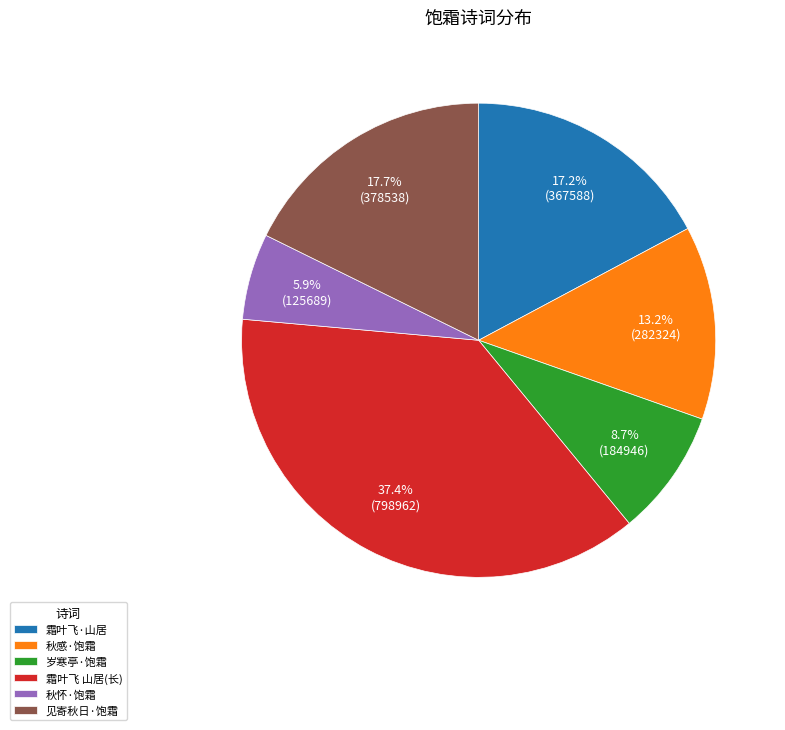

Does 岁寒亭·饱霜 represent more than half of the total?

No